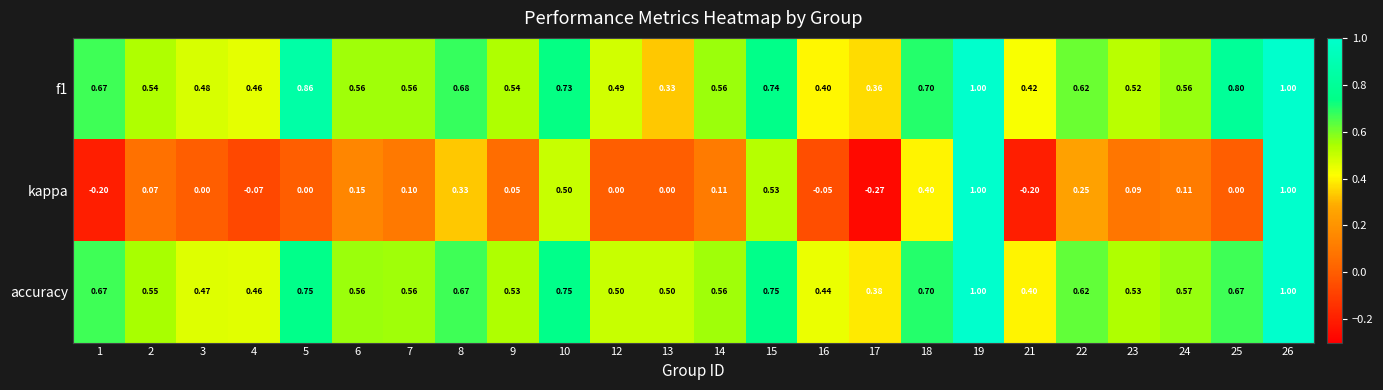

Which series has the widest spread of values?

kappa